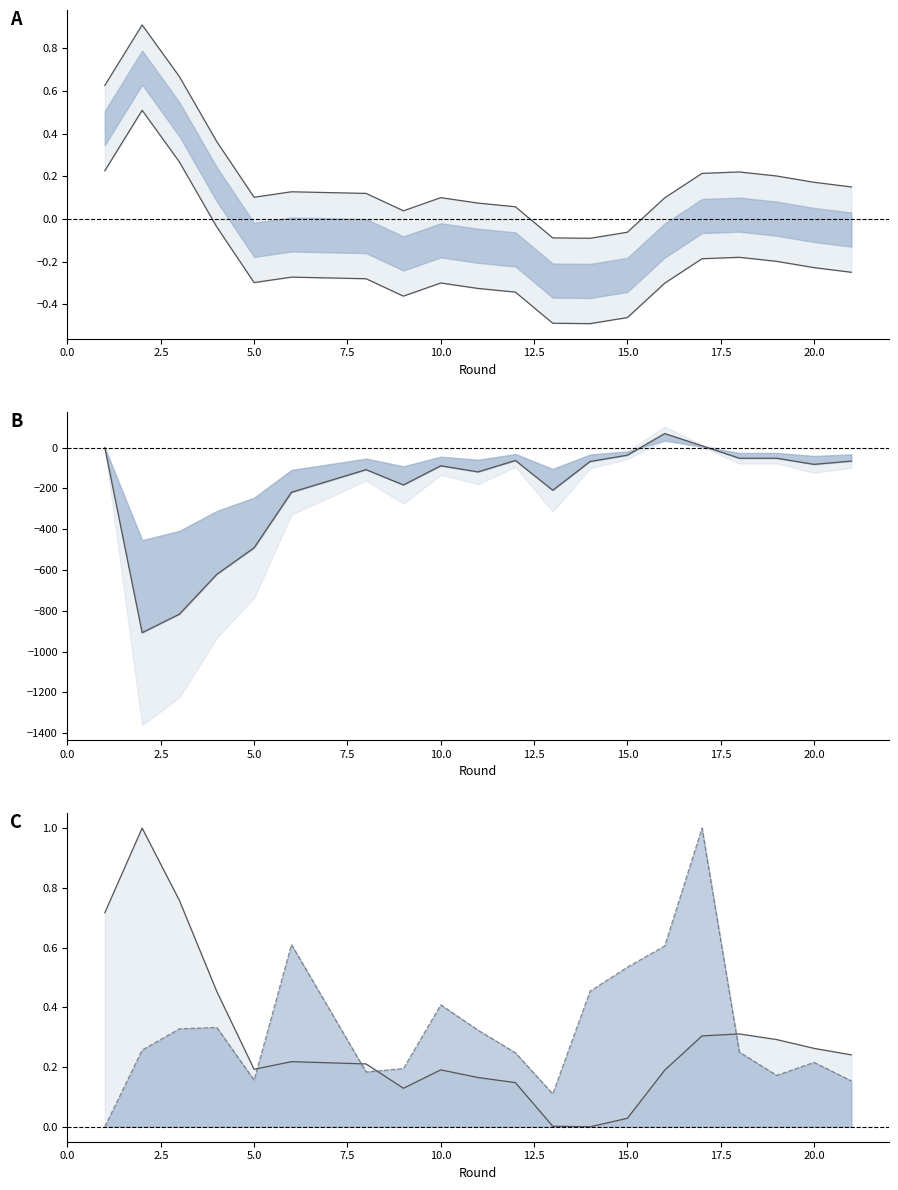

Where is selected nearest to the value 0?

4